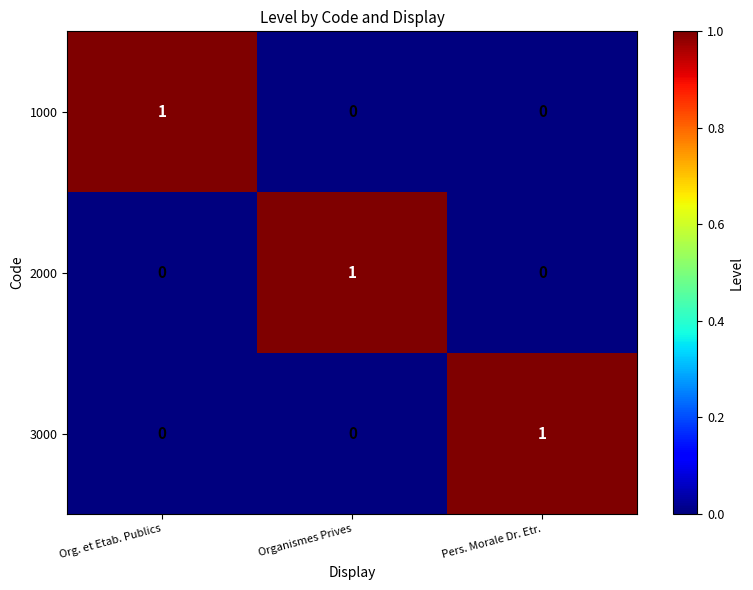

The value of 2000 at Organismes Prives is 0. True or false?

False